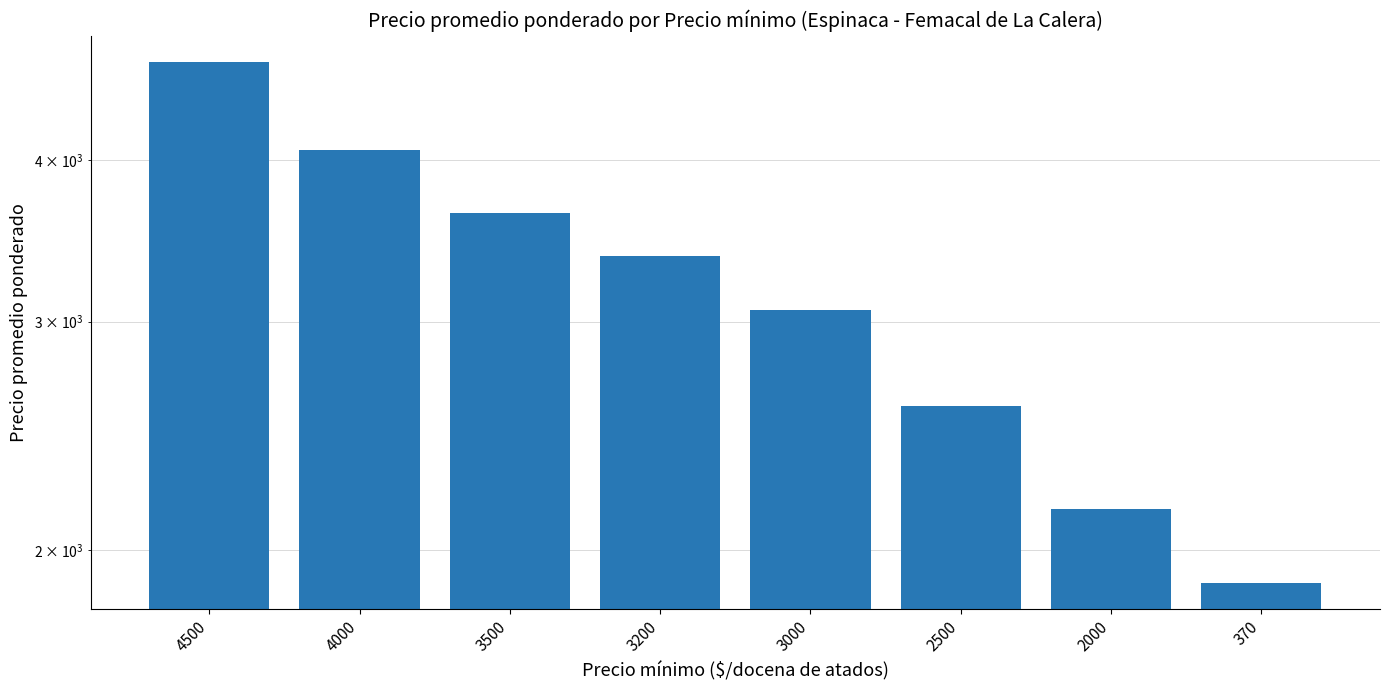

What is the ratio of the value at 3000 to the value at 3200?

0.9